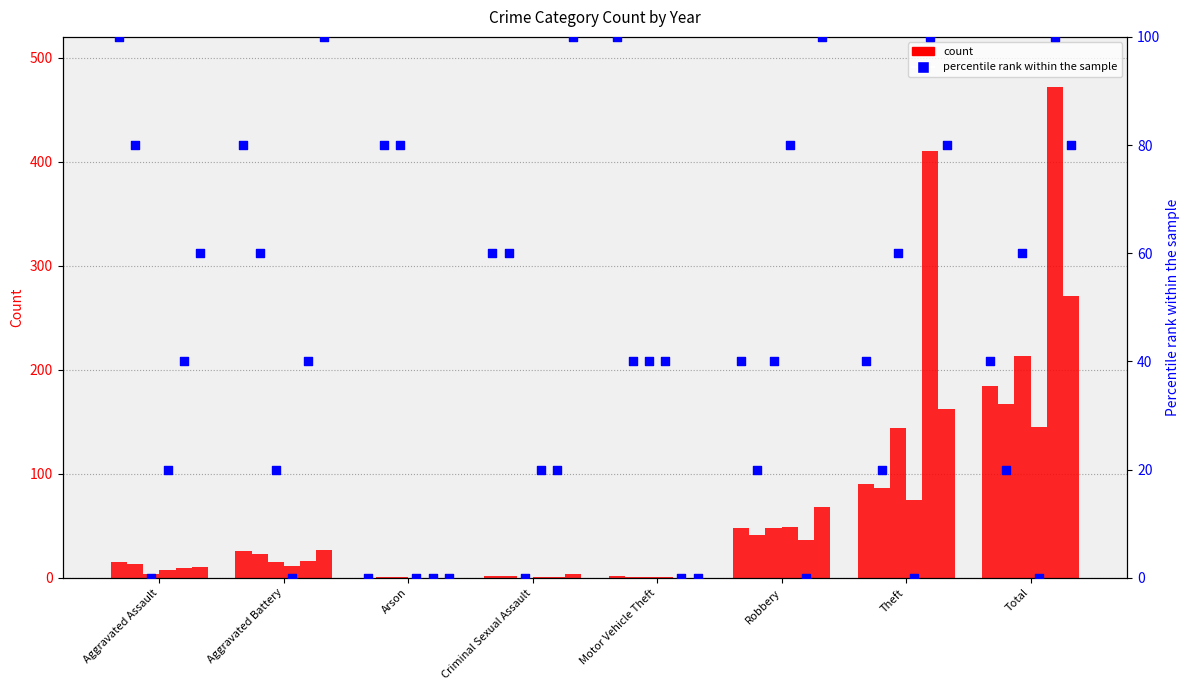

What is the ratio of the value at Theft to the value at Aggravated Battery?

0.5